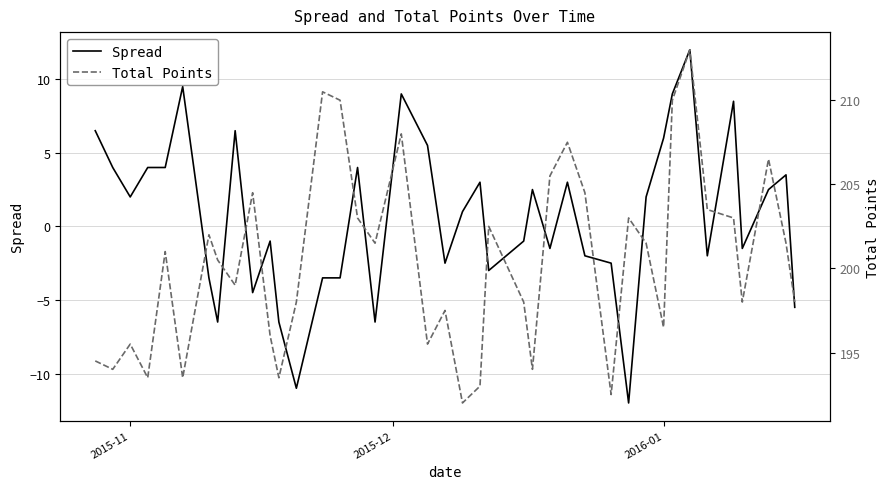

Is it true that Spread equals 2.0 at 2015-11?

True